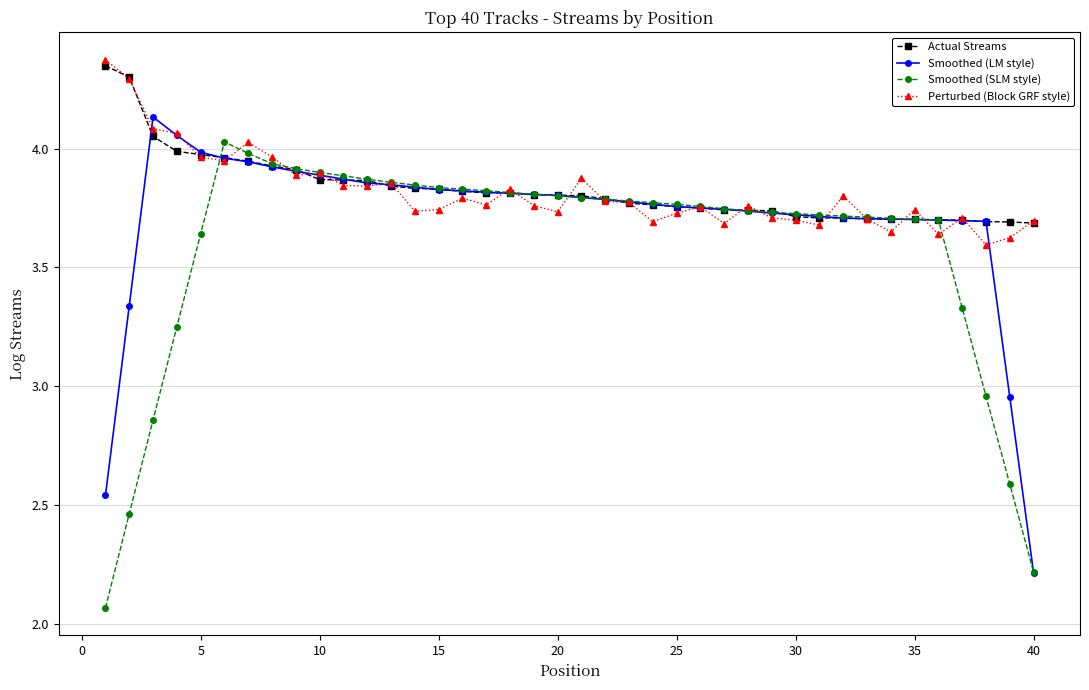

At how many categories does at least one series exceed 2?

40